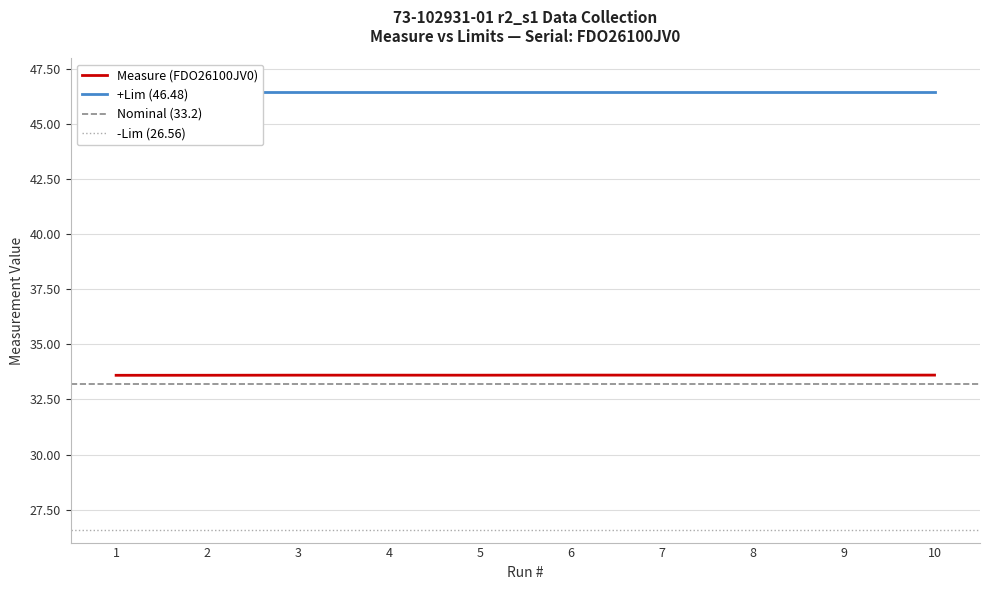

At which category does the data reach its first local peak?

6